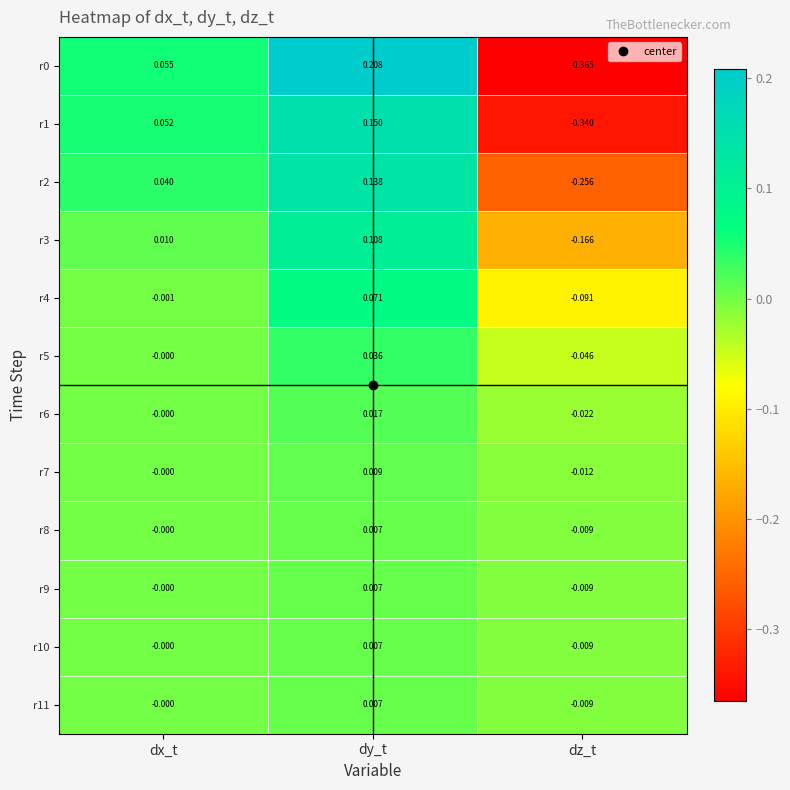

Which category has the highest value across all series?

dy_t